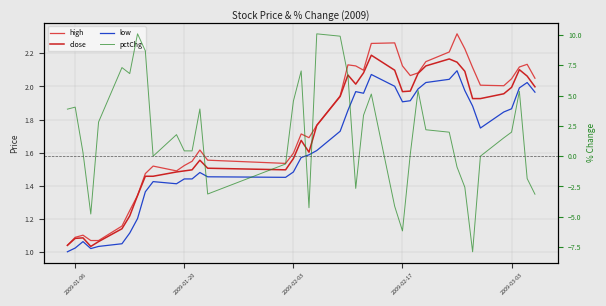

List the series in order of their peak value, lowest first.

low, close, high, pctChg